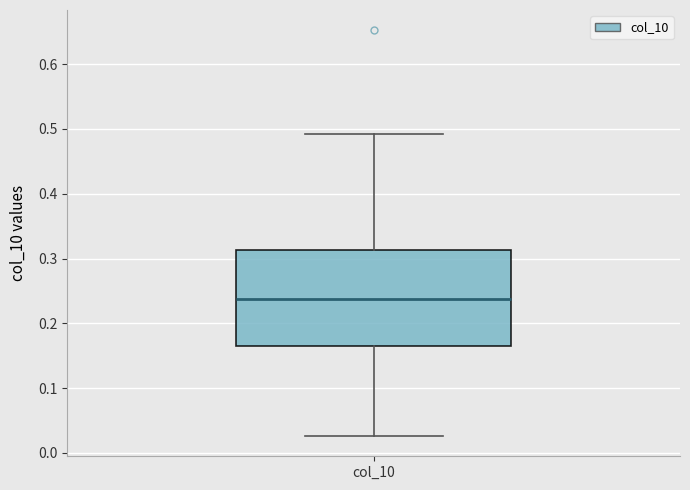

Read this box plot against the y-axis: the position of the median line, the range covered by the box, and the ends of both whiskers. The values are not printed on the chart, so give them approximately, as read against the axis.

median 0.24, box 0.17 to 0.31, whiskers 0.03 to 0.49